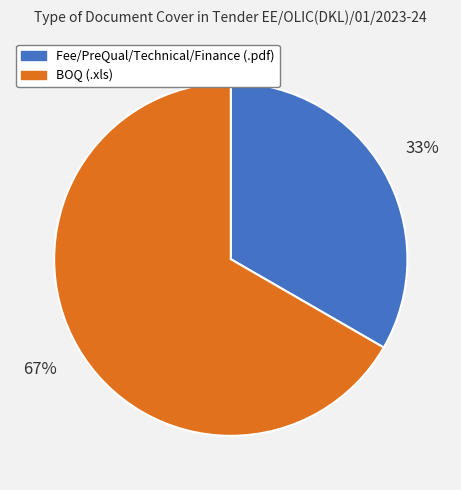

Which category accounts for the majority?

BOQ (.xls)